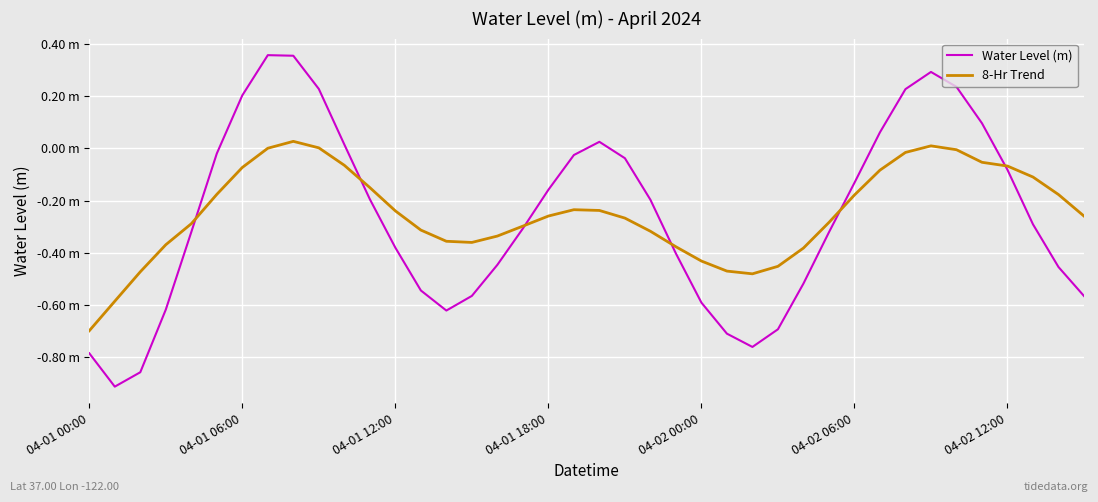

What is the greatest value displayed?

0.4